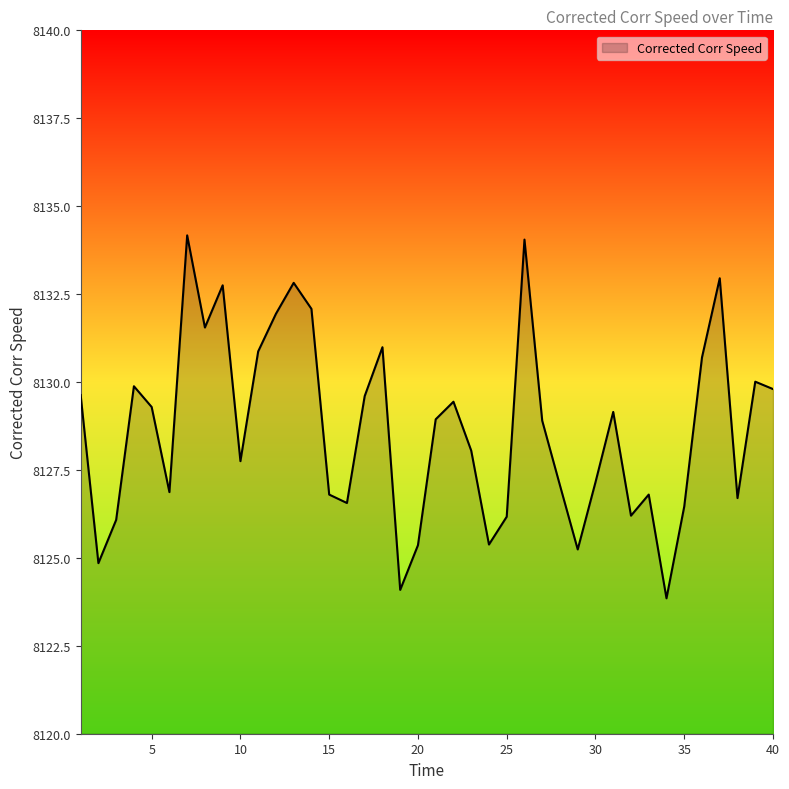

What is the difference between the maximum and minimum values?

10.3